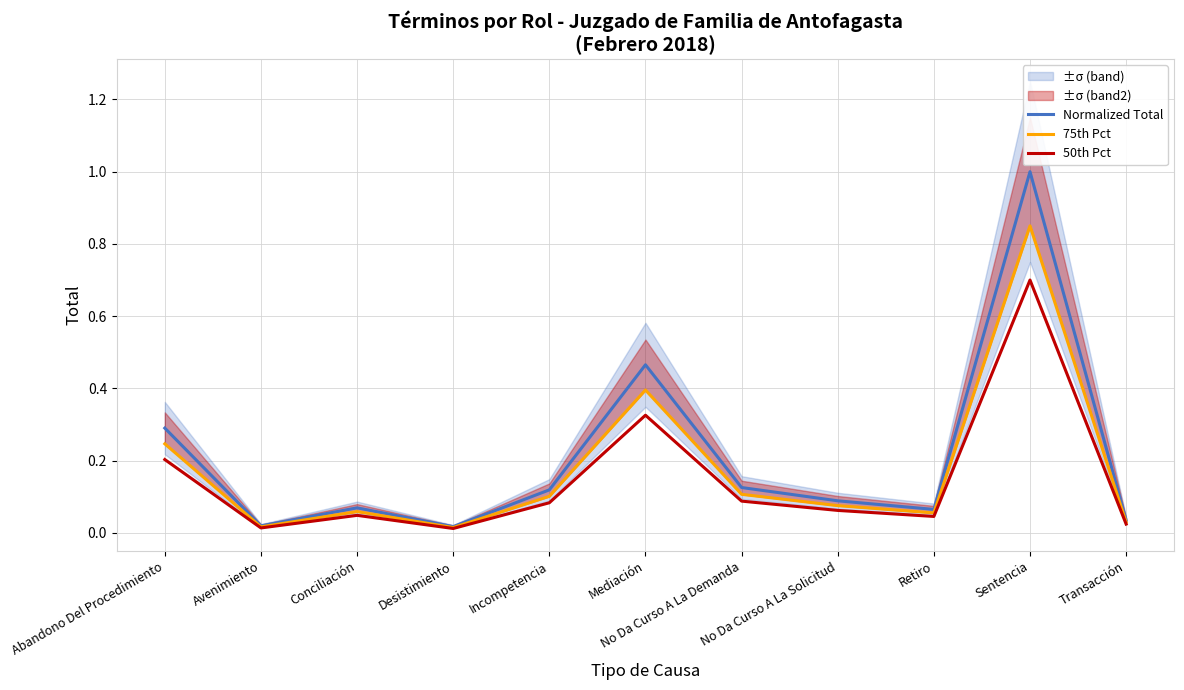

At which category is the sum across all series the highest?

Sentencia